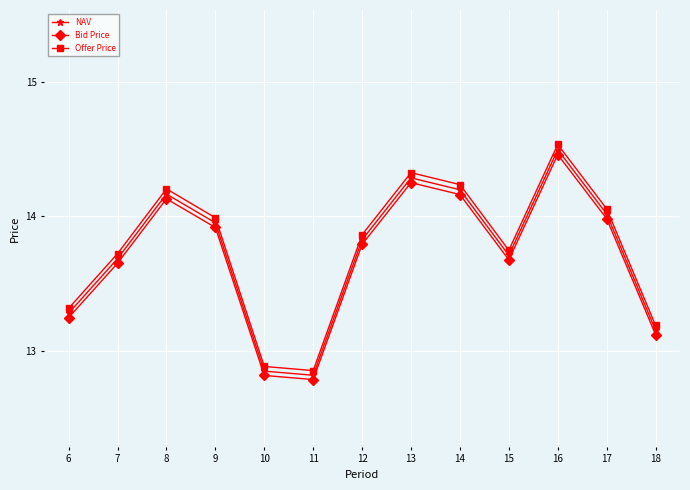

True or false: Offer Price has a value of 14.0 at 9.

True